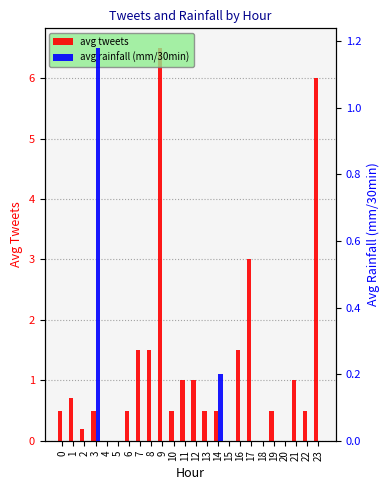

List the series in order of their peak value, highest first.

avg tweets, avg rainfall (mm/30min)